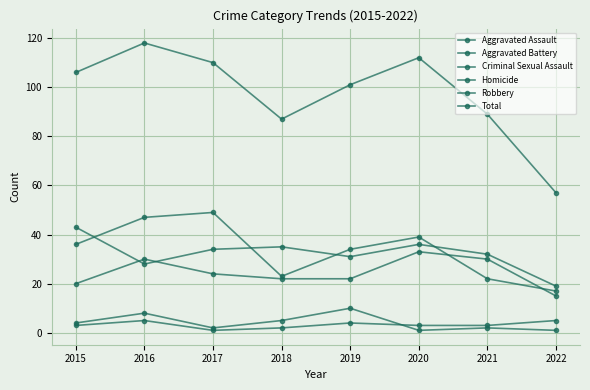

Is this an area chart (filled region under the line)?

No